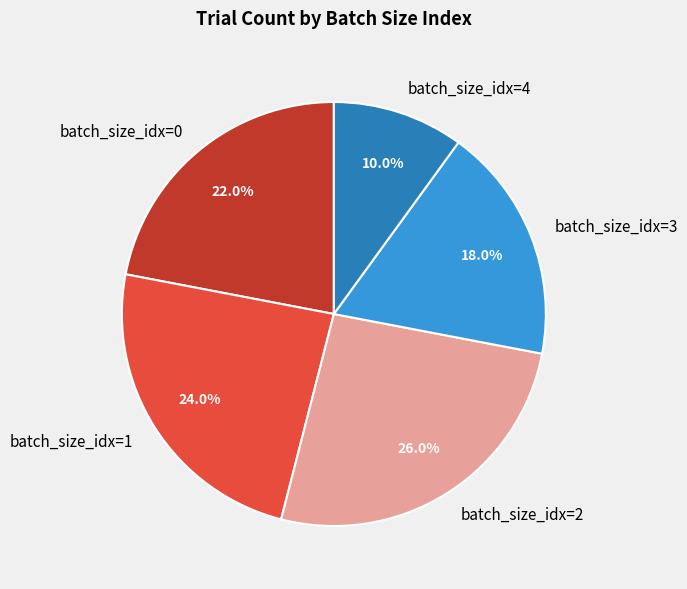

To the nearest percent, what is the average slice percentage?

20%